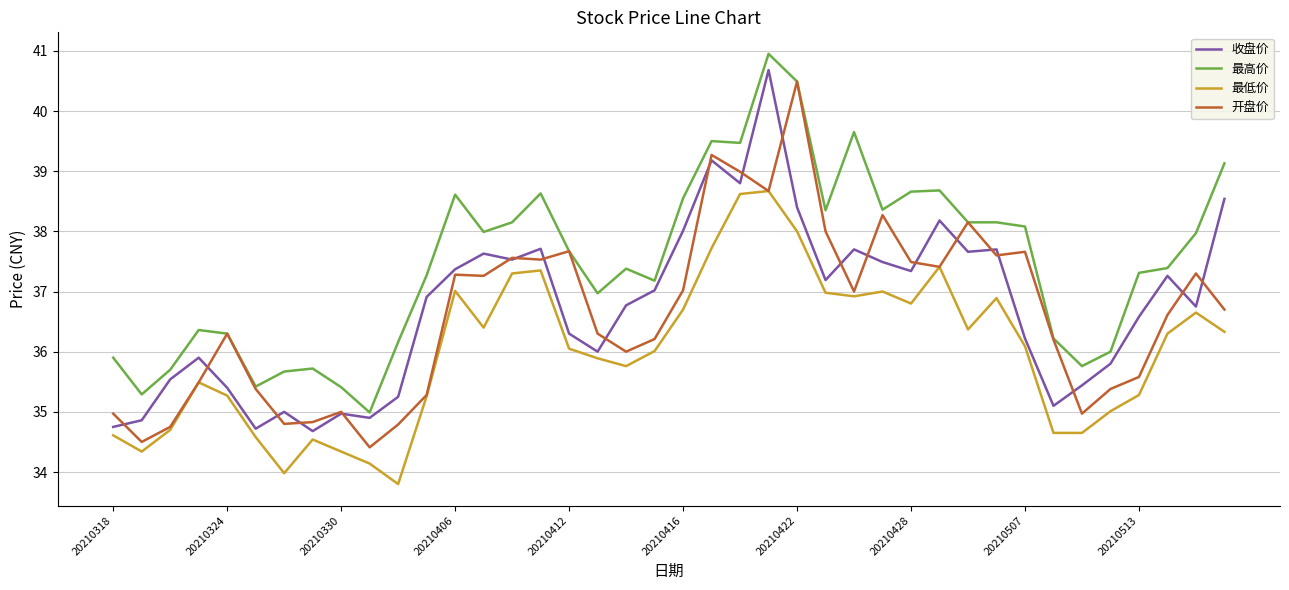

List the series in order of their peak value, highest first.

最高价, 收盘价, 开盘价, 最低价